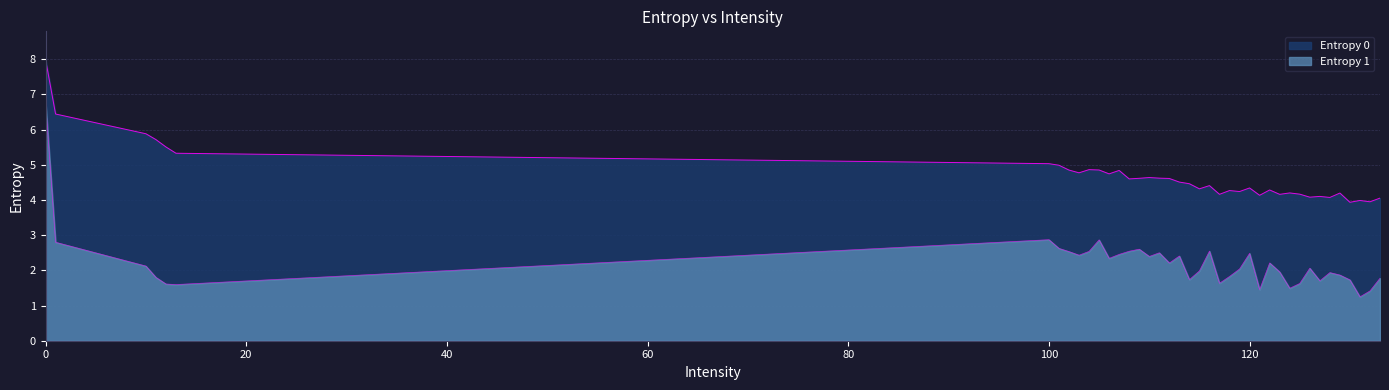

How many lines are shown in the chart?

2